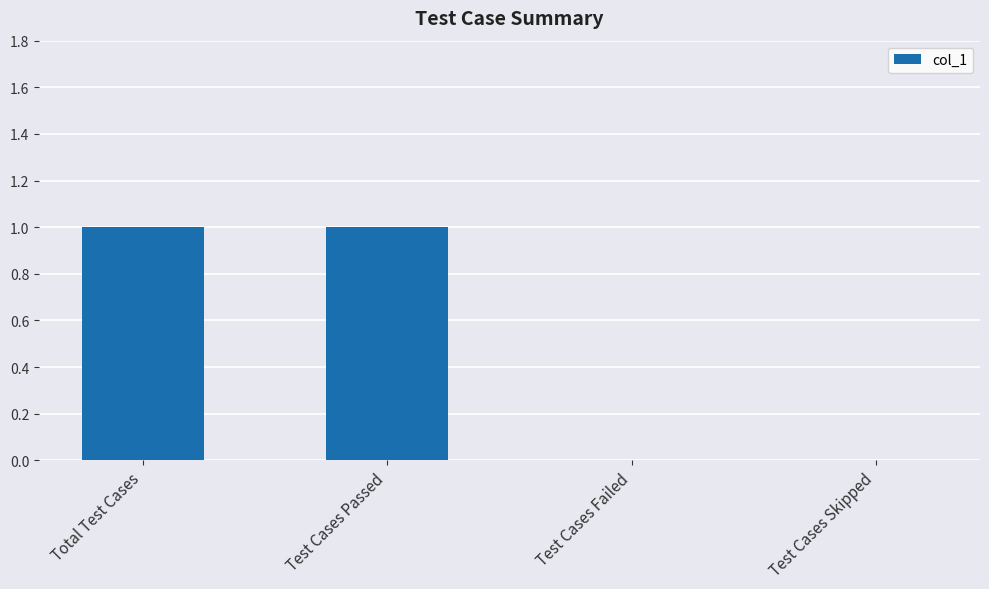

True or false: the data shows 1 at Total Test Cases.

True